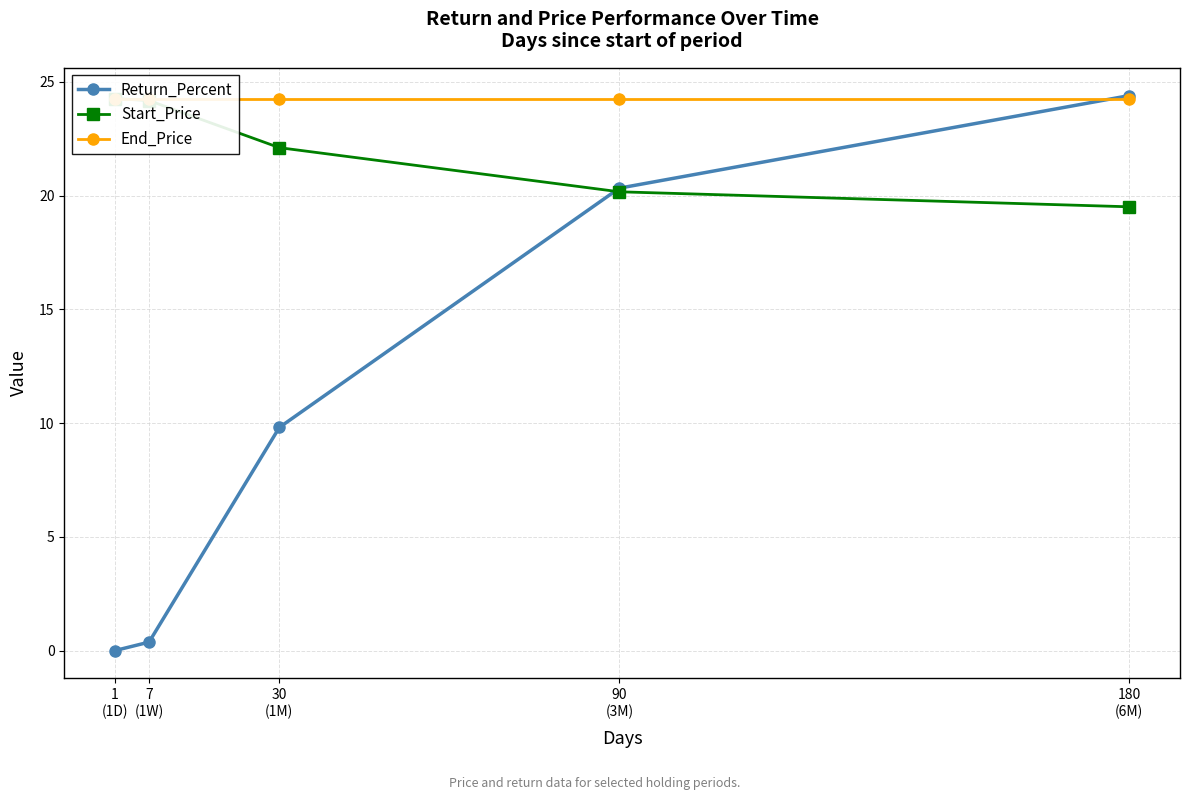

Is the value of Start_Price at 7
(1W) greater than the value of End_Price at 7
(1W)?

No